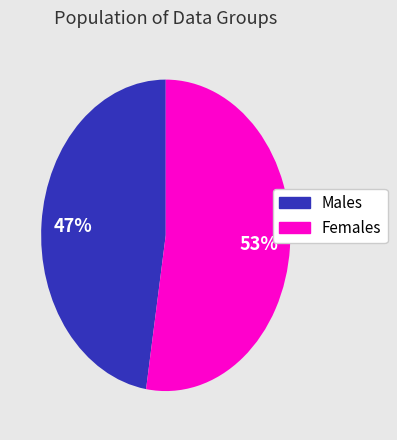

To the nearest percent, what is the average slice percentage?

50%